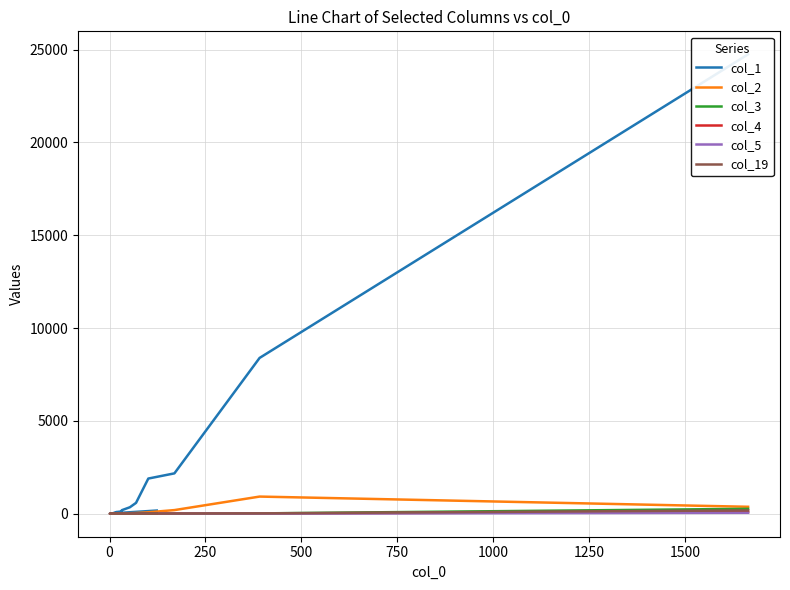

What are all the series names shown in the legend?

col_1, col_2, col_3, col_4, col_5, col_19